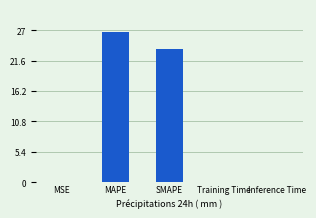

Between Training Time and MAPE, which is larger?

MAPE